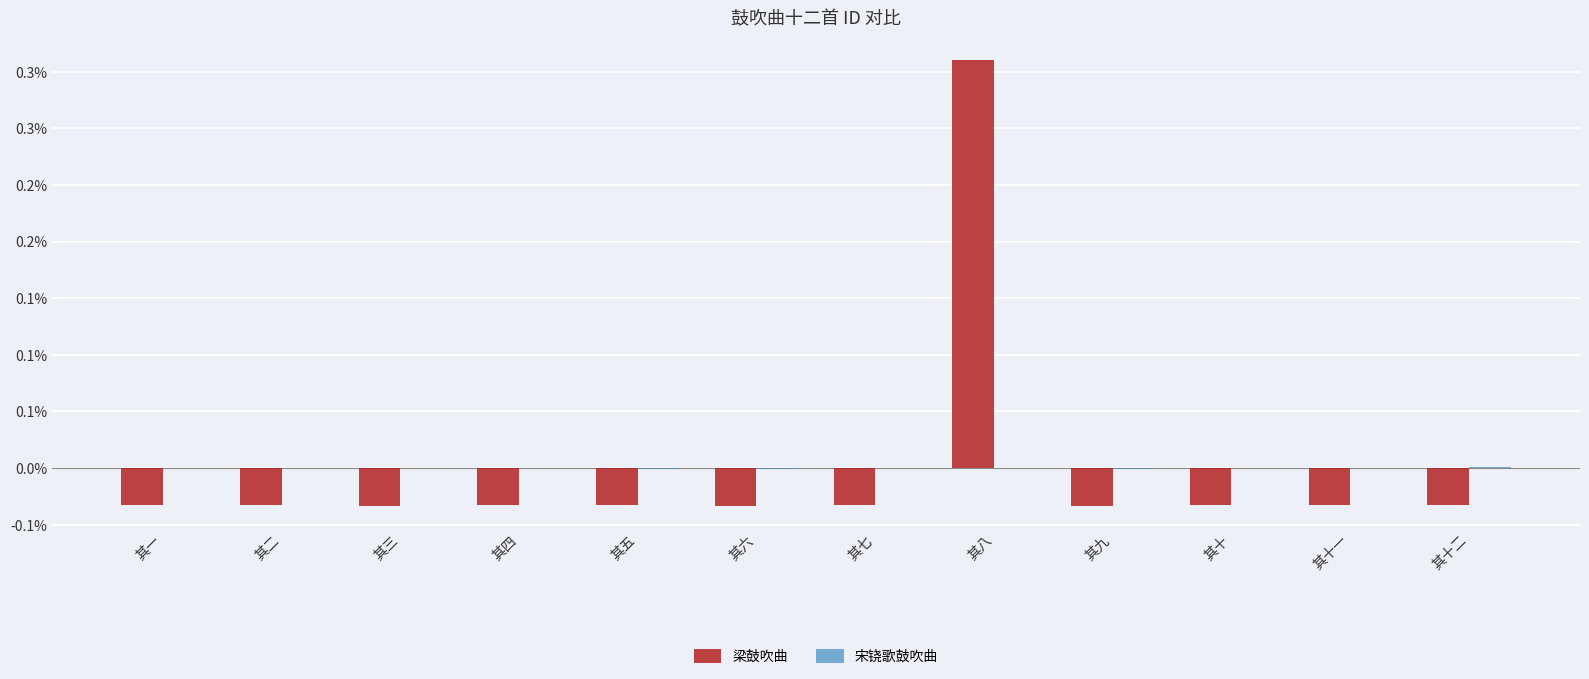

Does the chart contain stacked bars?

No